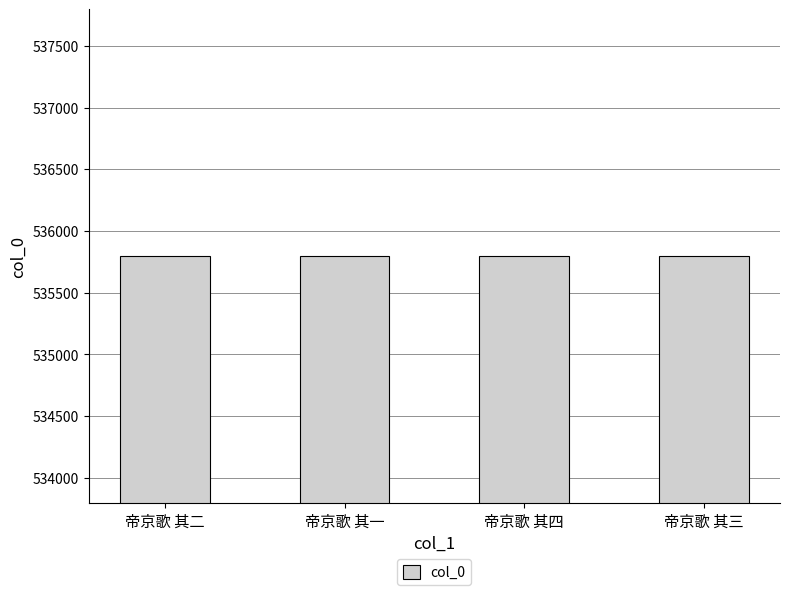

What is the greatest value displayed?

535797